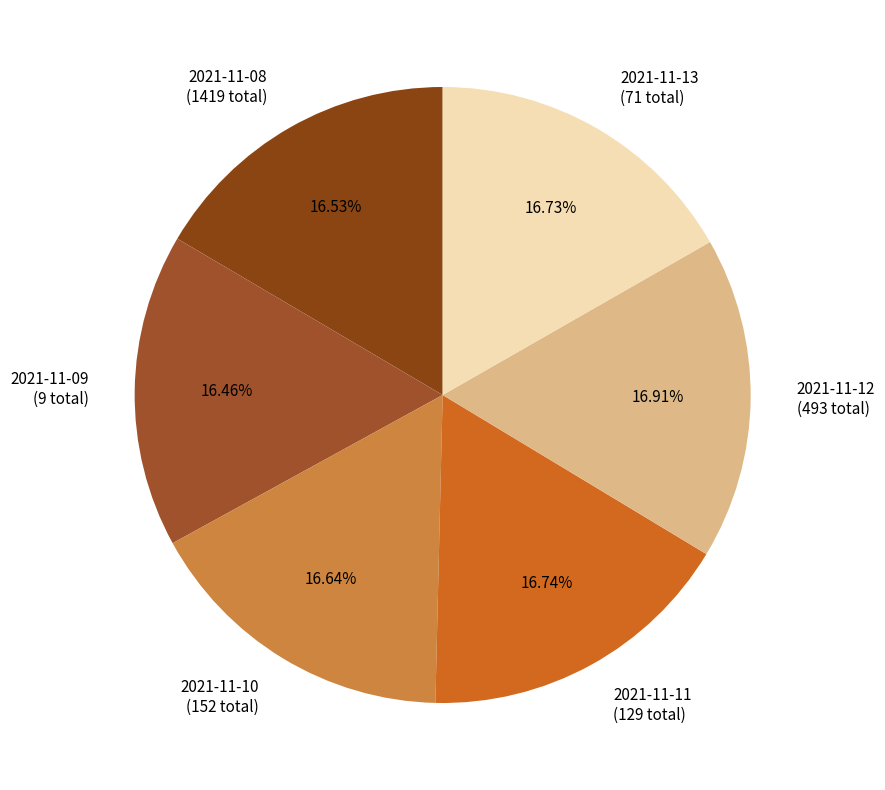

How many segments does this pie chart have?

6